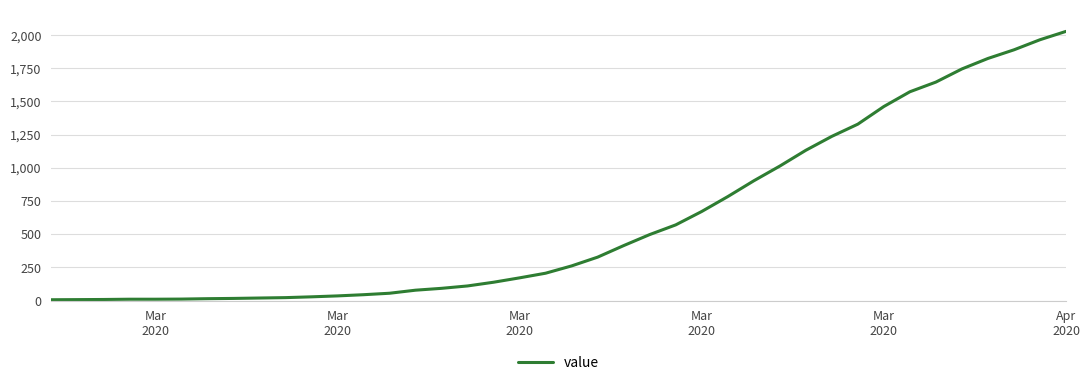

What is the difference between the maximum and minimum values?

2022